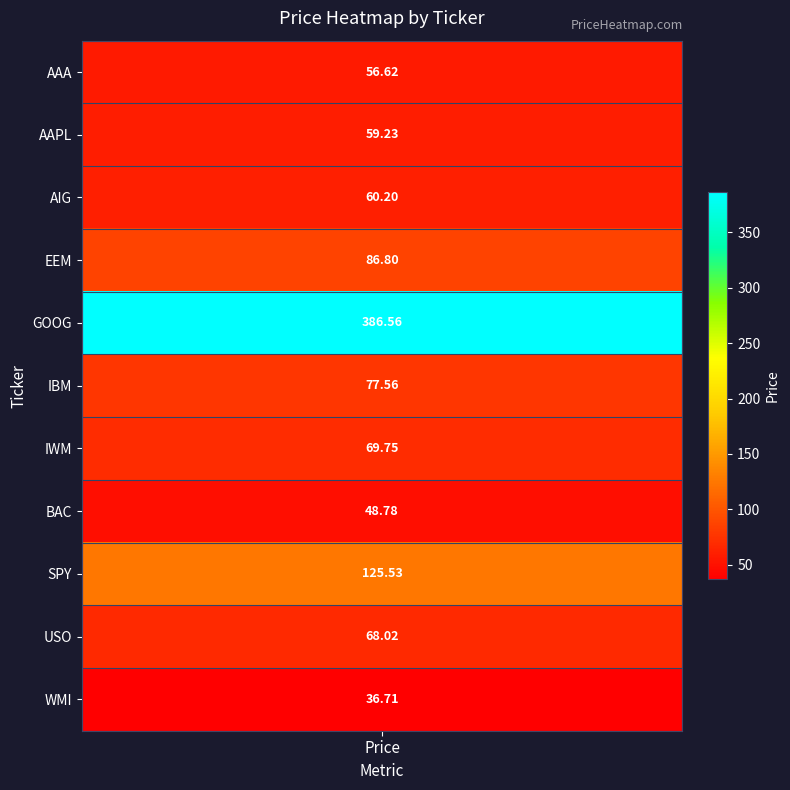

What is the difference between the maximum and minimum values?

349.9